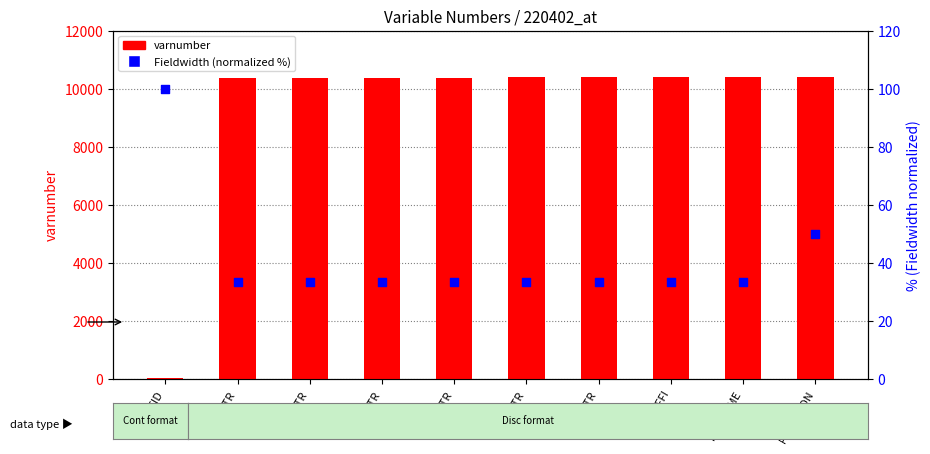

What are all the series names shown in the legend?

varnumber, Fieldwidth (normalized %)